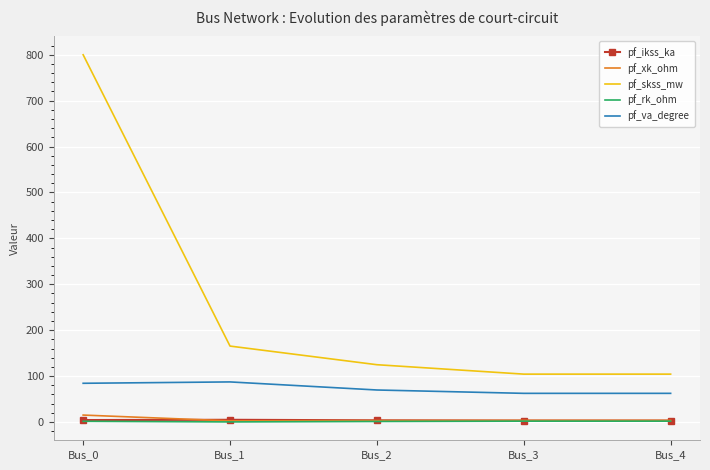

At which category is the sum across all series the highest?

Bus_0